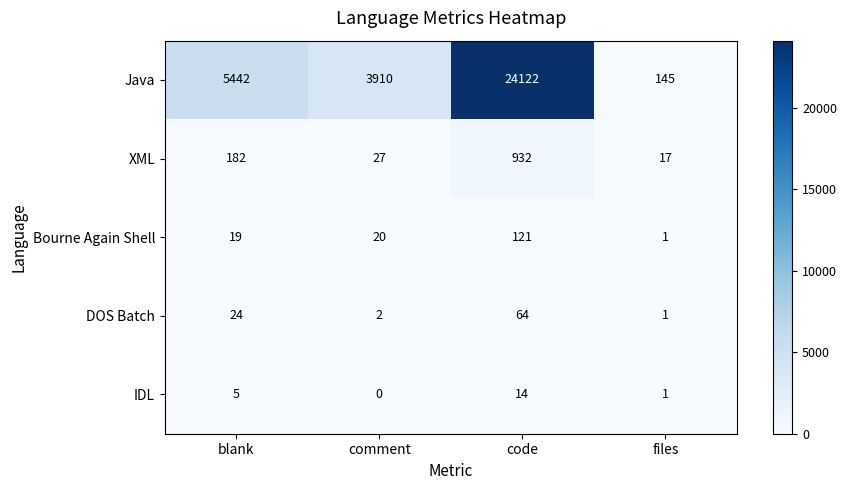

Is it true that Java equals 3910 at comment?

True